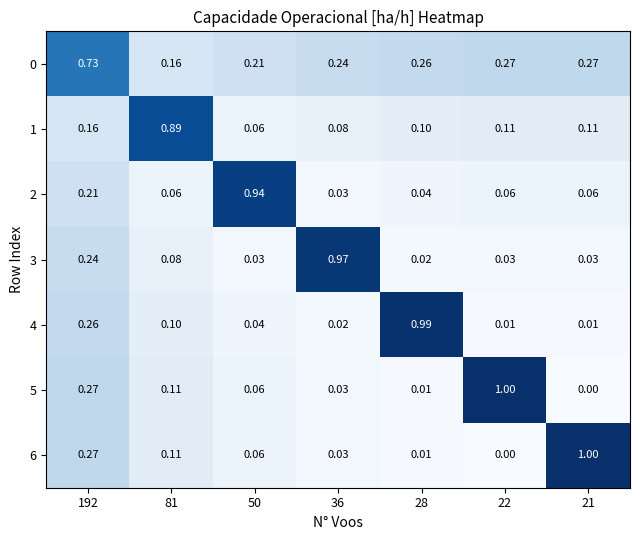

Reading left to right, list all the values displayed in this chart.

0: 192=0.7	81=0.2	50=0.2	36=0.2	28=0.3	22=0.3	21=0.3
1: 192=0.2	81=0.9	50=0.1	36=0.1	28=0.1	22=0.1	21=0.1
2: 192=0.2	81=0.1	50=0.9	36=0.0	28=0.0	22=0.1	21=0.1
3: 192=0.2	81=0.1	50=0.0	36=1.0	28=0.0	22=0.0	21=0.0
4: 192=0.3	81=0.1	50=0.0	36=0.0	28=1.0	22=0.0	21=0.0
5: 192=0.3	81=0.1	50=0.1	36=0.0	28=0.0	22=1.0	21=0.0
6: 192=0.3	81=0.1	50=0.1	36=0.0	28=0.0	22=0.0	21=1.0